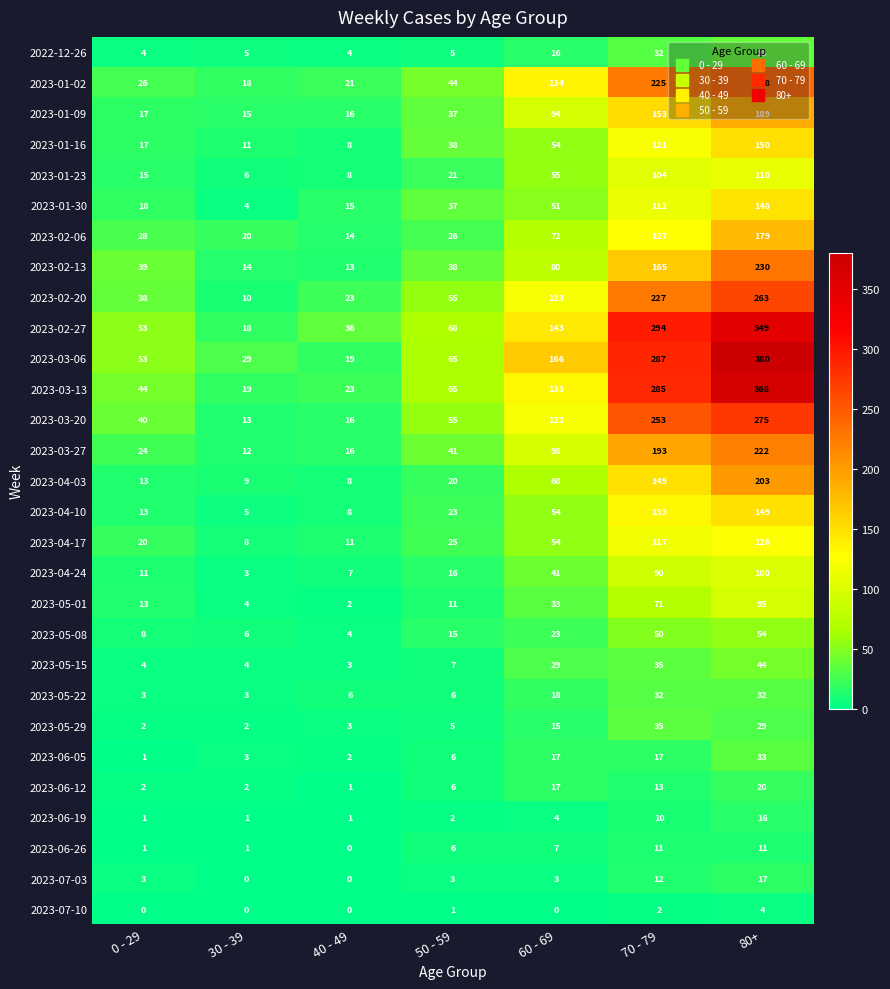

Is it true that 2023-05-29 equals 1 at 0 - 29?

False